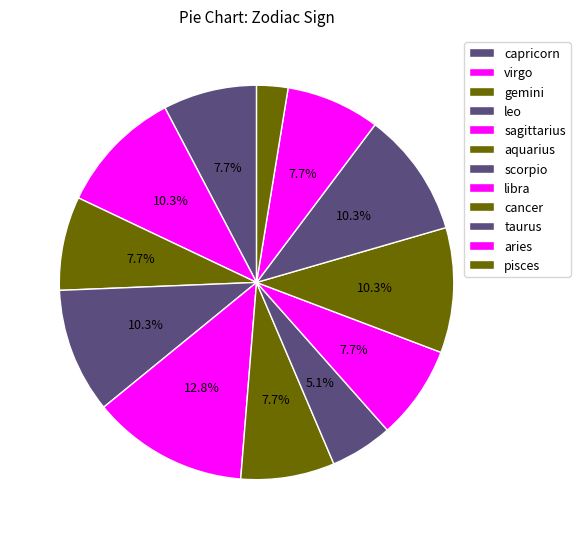

How many slices are in this pie chart?

12